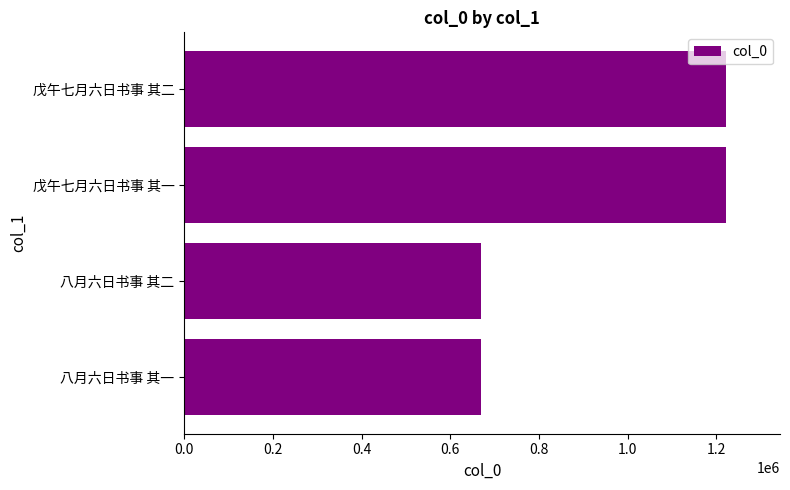

Is it true that the value at 戊午七月六日书事 其二 is 1221226?

True